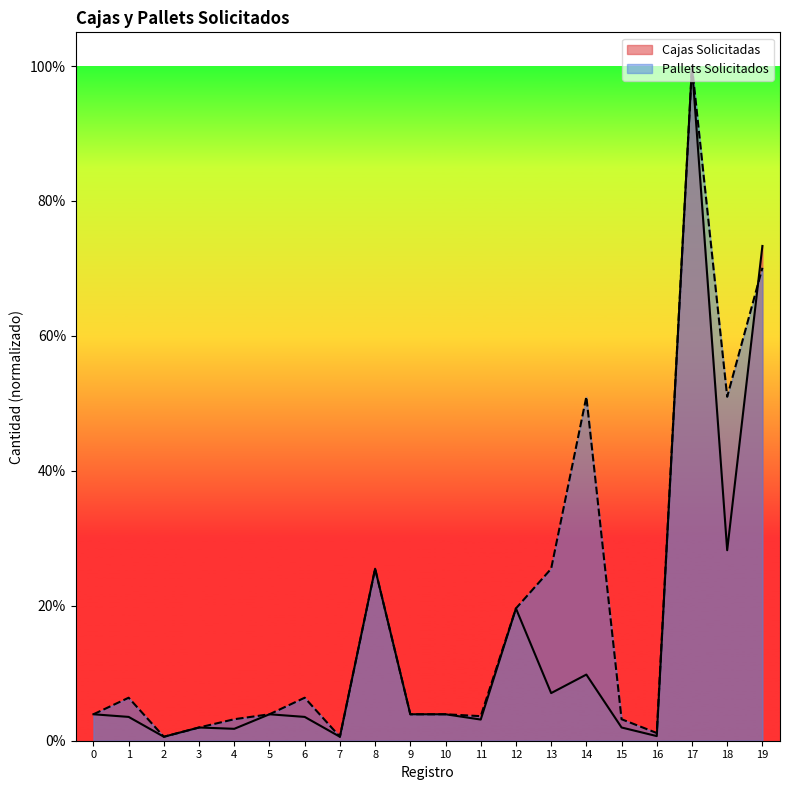

Reading right to left, what are all the values shown in this chart?

Cajas Solicitadas: 19=0.7	18=0.3	17=1.0	16=0.0	15=0.0	14=0.1	13=0.1	12=0.2	11=0.0	10=0.0	9=0.0	8=0.3	7=0.0	6=0.0	5=0.0	4=0.0	3=0.0	2=0.0	1=0.0	0=0.0
Pallets Solicitados: 19=0.7	18=0.5	17=1.0	16=0.0	15=0.0	14=0.5	13=0.3	12=0.2	11=0.0	10=0.0	9=0.0	8=0.3	7=0.0	6=0.1	5=0.0	4=0.0	3=0.0	2=0.0	1=0.1	0=0.0